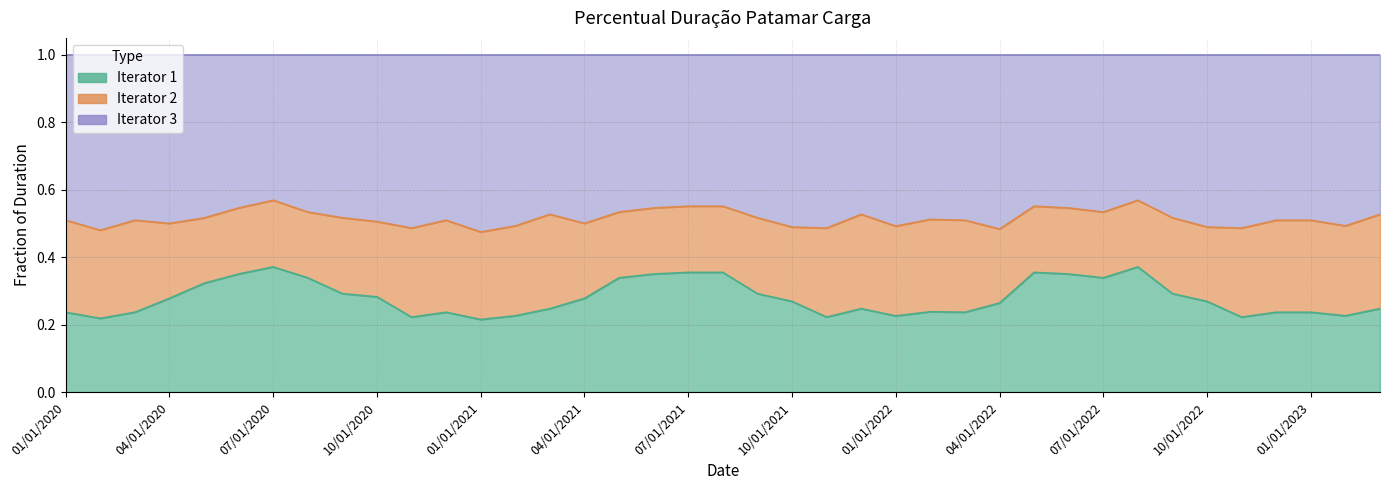

Reading left to right, what are all the values shown in this chart?

1: 01/01/2020=0.2	02/01/2020=0.2	03/01/2020=0.2	04/01/2020=0.3	05/01/2020=0.3	06/01/2020=0.3	07/01/2020=0.4	08/01/2020=0.3	09/01/2020=0.3	10/01/2020=0.3	11/01/2020=0.2	12/01/2020=0.2	01/01/2021=0.2	02/01/2021=0.2	03/01/2021=0.2	04/01/2021=0.3	05/01/2021=0.3	06/01/2021=0.3	07/01/2021=0.4	08/01/2021=0.4	09/01/2021=0.3	10/01/2021=0.3	11/01/2021=0.2	12/01/2021=0.2	01/01/2022=0.2	02/01/2022=0.2	03/01/2022=0.2	04/01/2022=0.3	05/01/2022=0.4	06/01/2022=0.3	07/01/2022=0.3	08/01/2022=0.4	09/01/2022=0.3	10/01/2022=0.3	11/01/2022=0.2	12/01/2022=0.2	01/01/2023=0.2	02/01/2023=0.2	03/01/2023=0.2
3: 01/01/2020=0.5	02/01/2020=0.5	03/01/2020=0.5	04/01/2020=0.5	05/01/2020=0.5	06/01/2020=0.5	07/01/2020=0.6	08/01/2020=0.5	09/01/2020=0.5	10/01/2020=0.5	11/01/2020=0.5	12/01/2020=0.5	01/01/2021=0.5	02/01/2021=0.5	03/01/2021=0.5	04/01/2021=0.5	05/01/2021=0.5	06/01/2021=0.5	07/01/2021=0.6	08/01/2021=0.6	09/01/2021=0.5	10/01/2021=0.5	11/01/2021=0.5	12/01/2021=0.5	01/01/2022=0.5	02/01/2022=0.5	03/01/2022=0.5	04/01/2022=0.5	05/01/2022=0.6	06/01/2022=0.5	07/01/2022=0.5	08/01/2022=0.6	09/01/2022=0.5	10/01/2022=0.5	11/01/2022=0.5	12/01/2022=0.5	01/01/2023=0.5	02/01/2023=0.5	03/01/2023=0.5